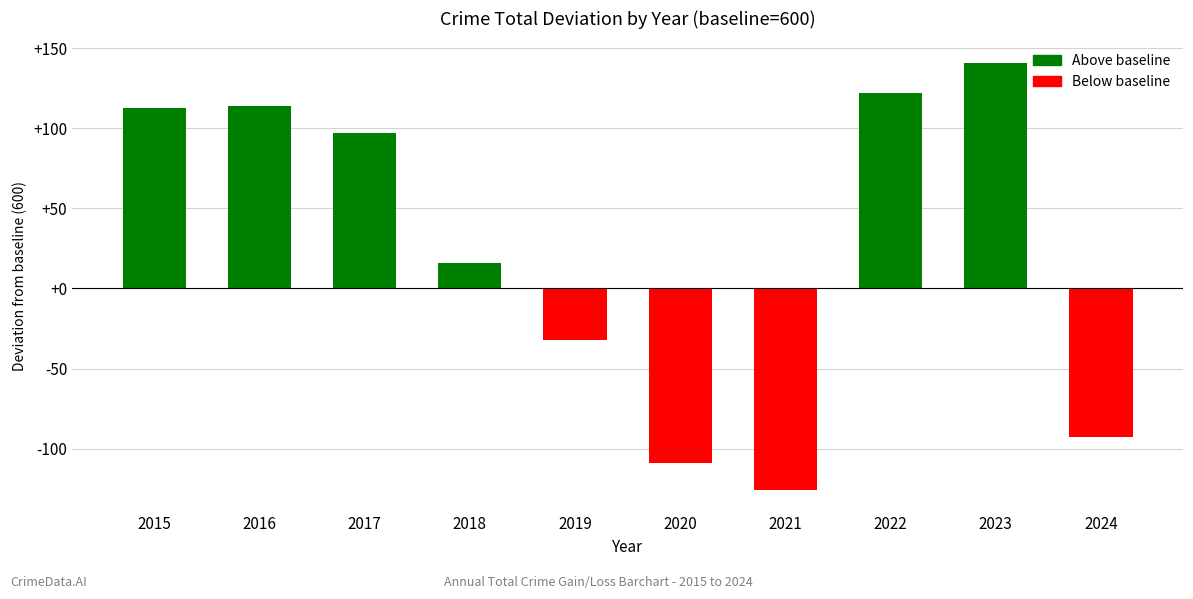

Which category has the lowest value across all series?

2021